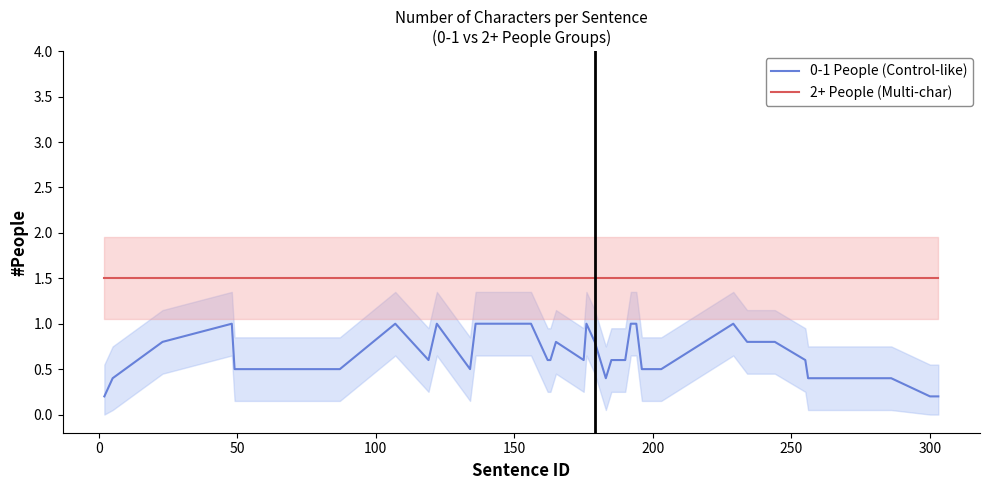

Which series has the largest total across all categories?

2+ People (Multi-char)